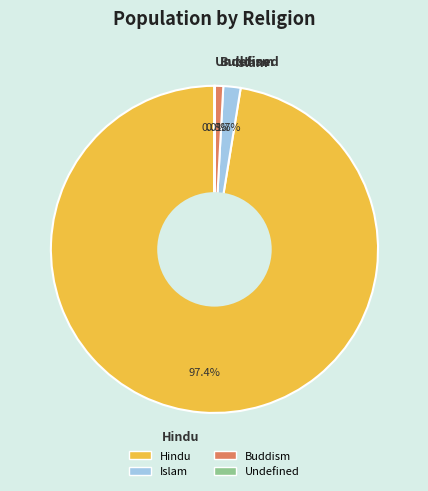

Which slice is the largest?

Hindu